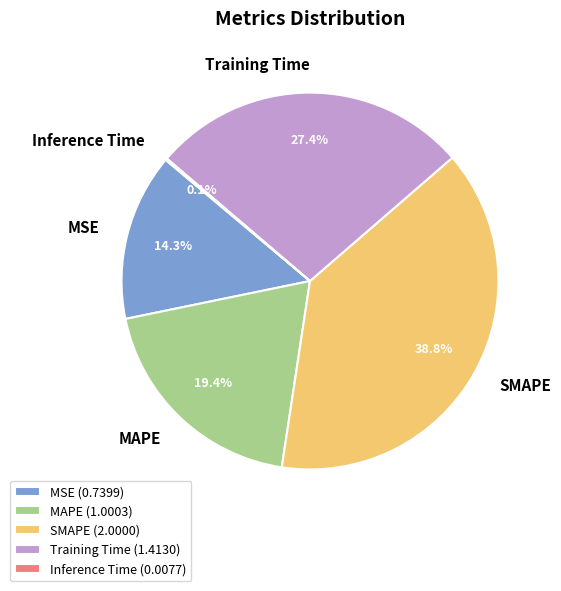

Is it true that Training Time is 38% of the pie?

False